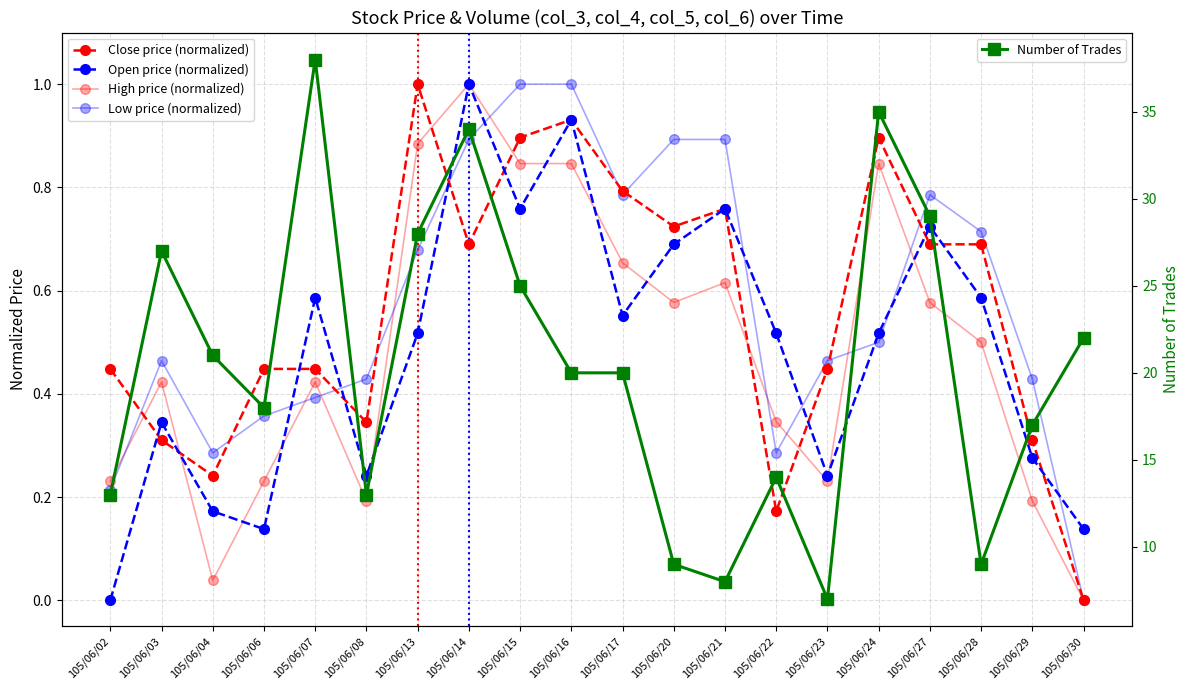

Reading right to left, extract all data points from this chart.

Close price (normalized): 0.0	0.3	0.7	0.7	0.9	0.4	0.2	0.8	0.7	0.8	0.9	0.9	0.7	1.0	0.3	0.4	0.4	0.2	0.3	0.4
Open price (normalized): 0.1	0.3	0.6	0.7	0.5	0.2	0.5	0.8	0.7	0.6	0.9	0.8	1.0	0.5	0.2	0.6	0.1	0.2	0.3	0.0
High price (normalized): 0.0	0.2	0.5	0.6	0.8	0.2	0.3	0.6	0.6	0.7	0.8	0.8	1.0	0.9	0.2	0.4	0.2	0.0	0.4	0.2
Low price (normalized): 0.0	0.4	0.7	0.8	0.5	0.5	0.3	0.9	0.9	0.8	1.0	1.0	0.9	0.7	0.4	0.4	0.4	0.3	0.5	0.2
Number of Trades: 22.0	17.0	9.0	29.0	35.0	7.0	14.0	8.0	9.0	20.0	20.0	25.0	34.0	28.0	13.0	38.0	18.0	21.0	27.0	13.0